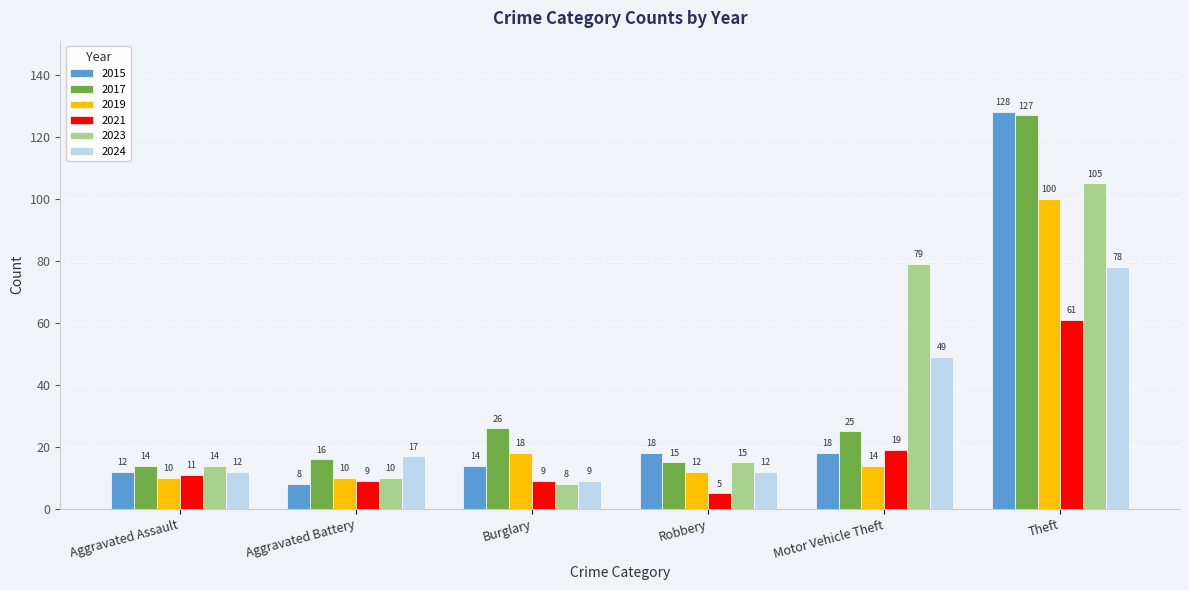

The 2019 series shows 100 at Theft. True or false?

True